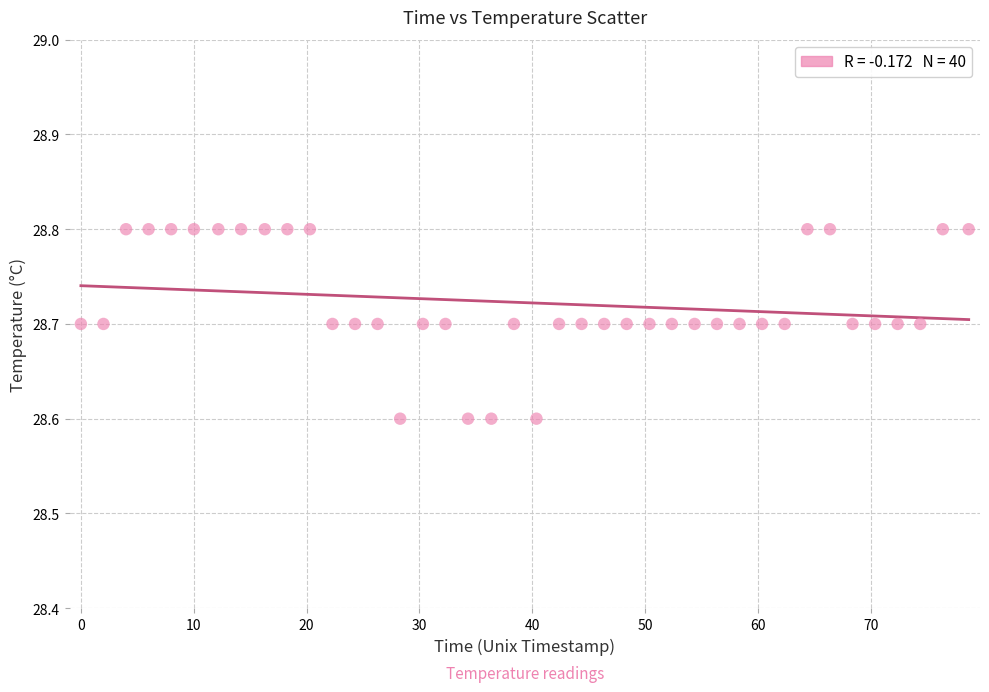

What is the range of X values (max minus min)?

78.7